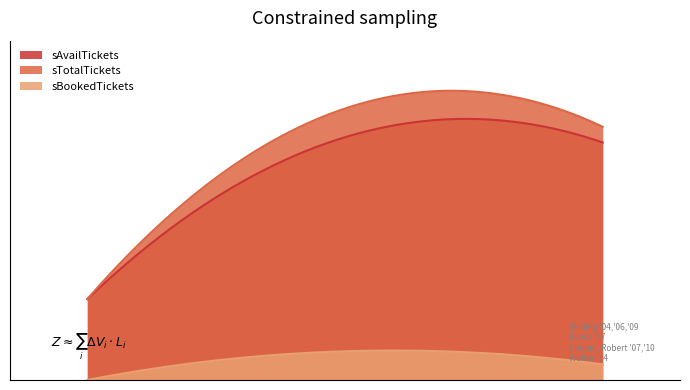

Count the number of data series in this chart.

3